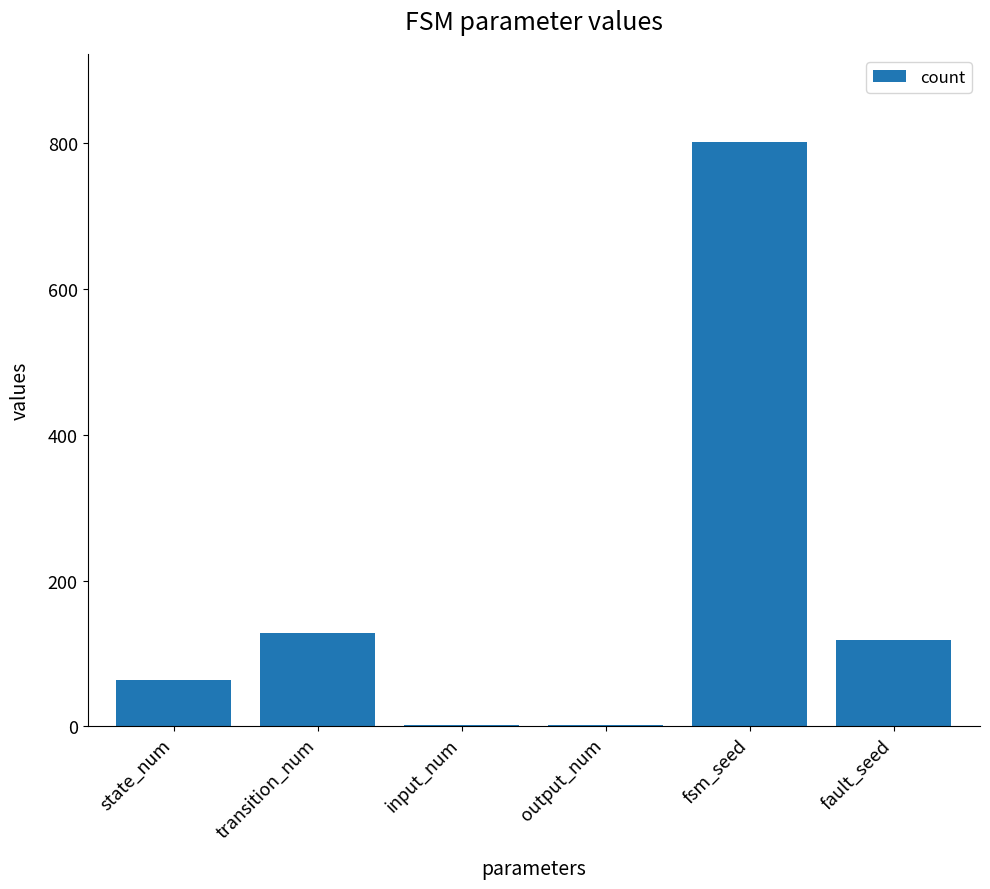

Which category has the highest value across all series?

fsm_seed